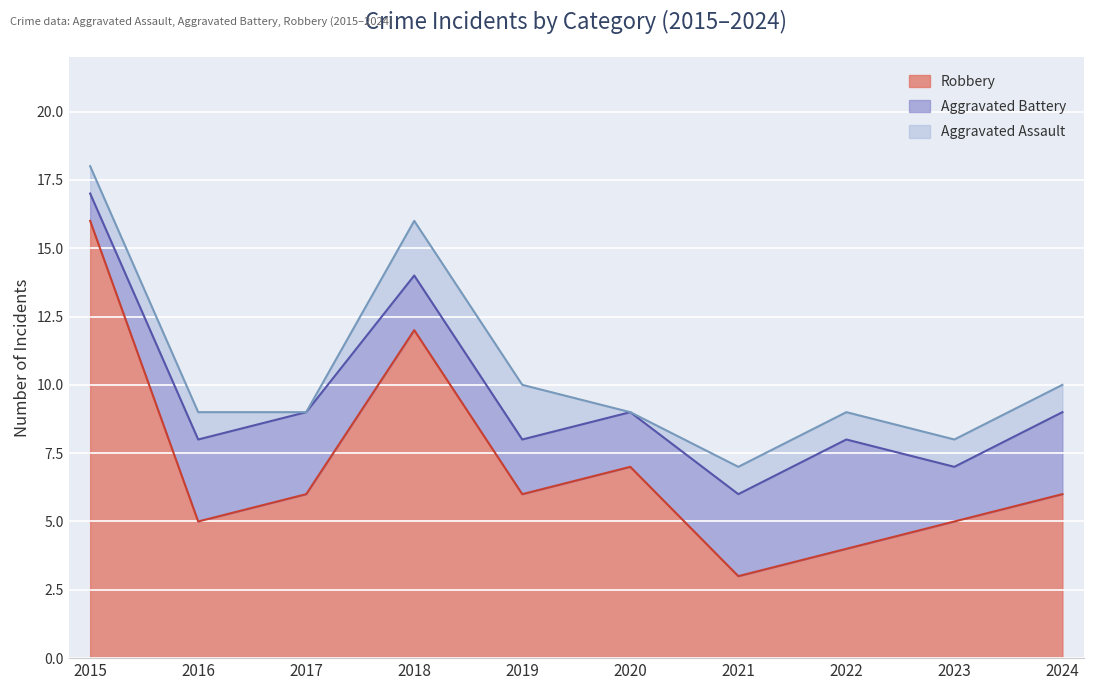

Reading left to right, extract all data points from this chart.

Robbery: 16	5	6	12	6	7	3	4	5	6
Aggravated Battery: 1	3	3	2	2	2	3	4	2	3
Aggravated Assault: 1	1	0	2	2	0	1	1	1	1